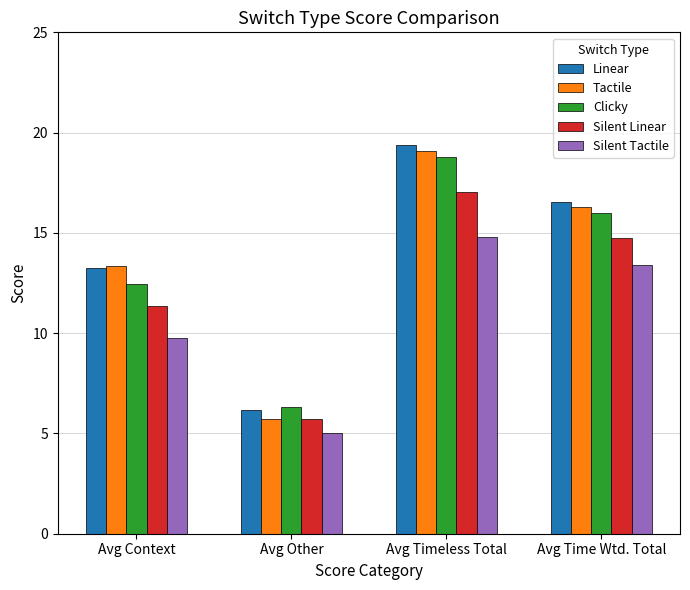

What is the difference between the maximum and minimum values in the Tactile series?

13.4